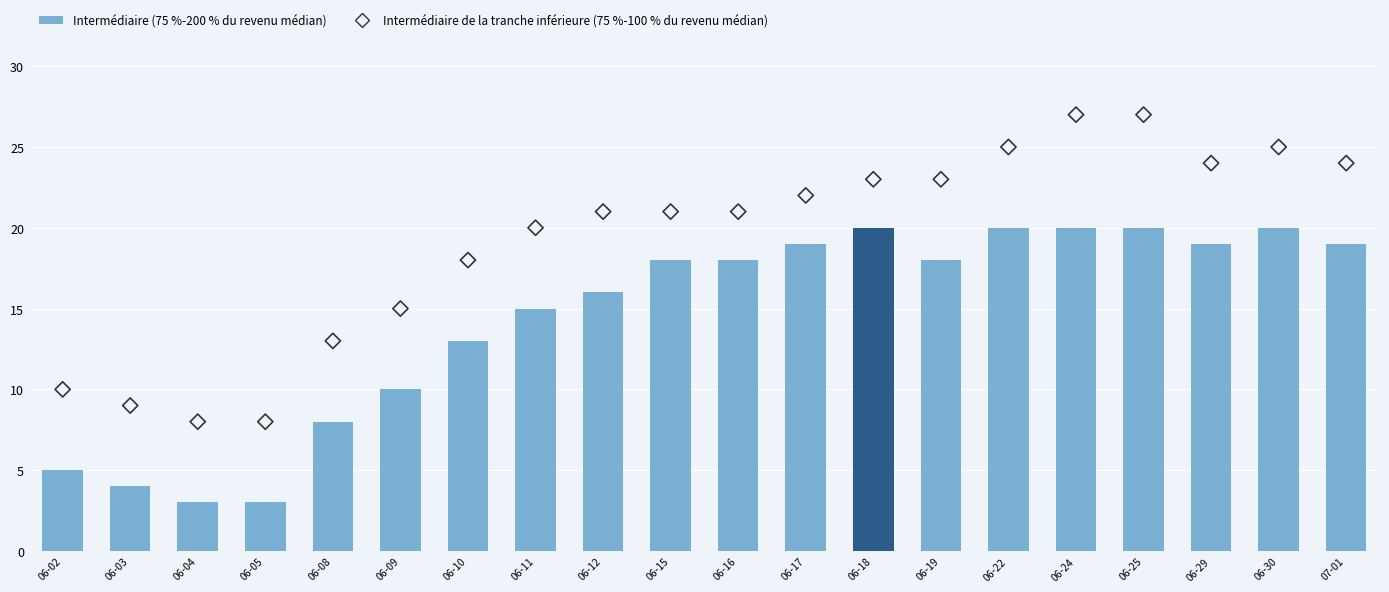

At which category is the sum across all series the highest?

06-24